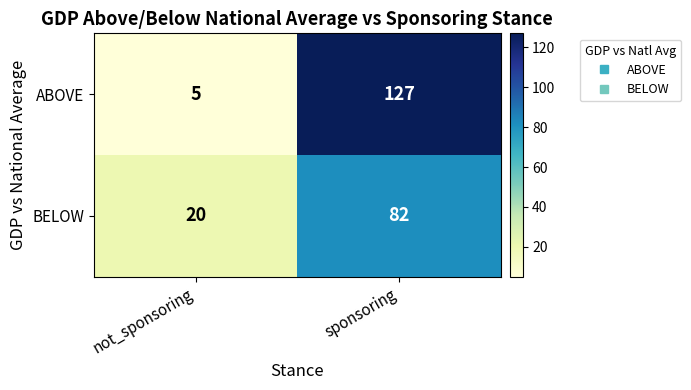

Which category has the lowest value in the BELOW series?

not_sponsoring